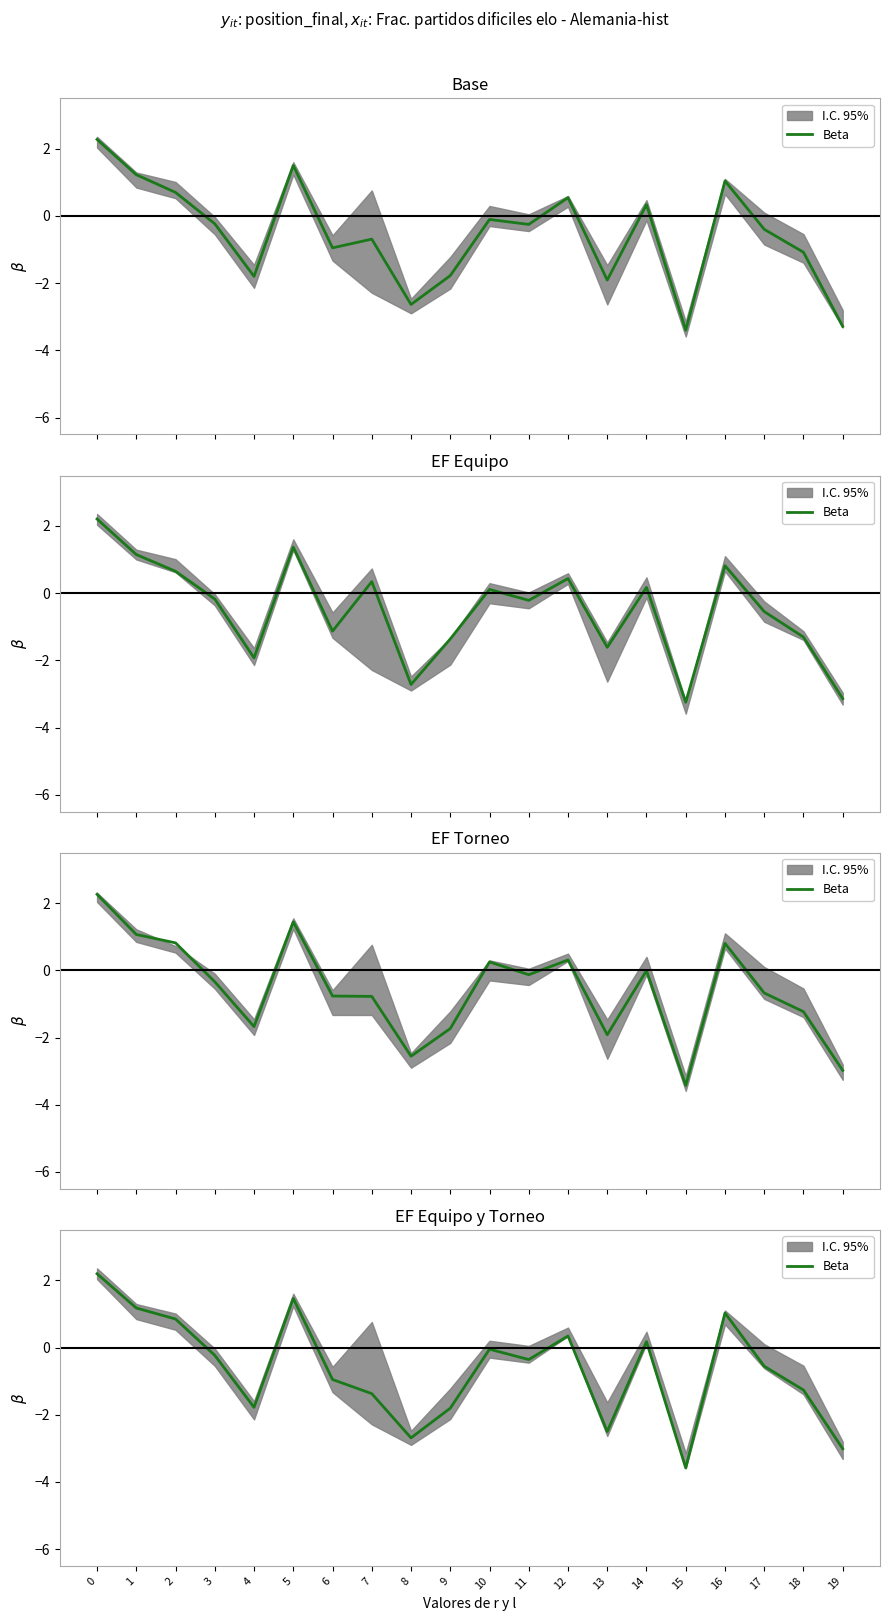

List the labels in order of value, smallest first.

15, 19, 8, 13, 9, 4, 7, 18, 6, 17, 11, 3, 10, 14, 12, 2, 16, 1, 5, 0